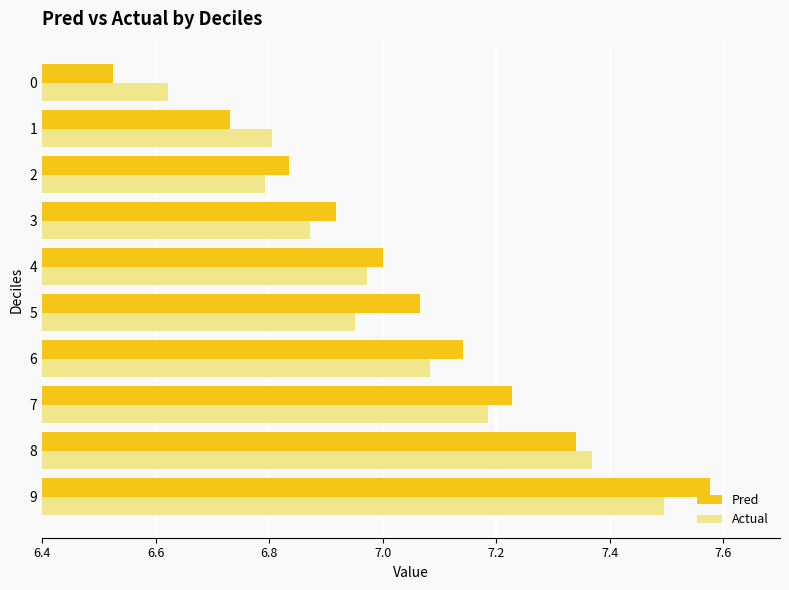

At which category is the sum across all series the highest?

9